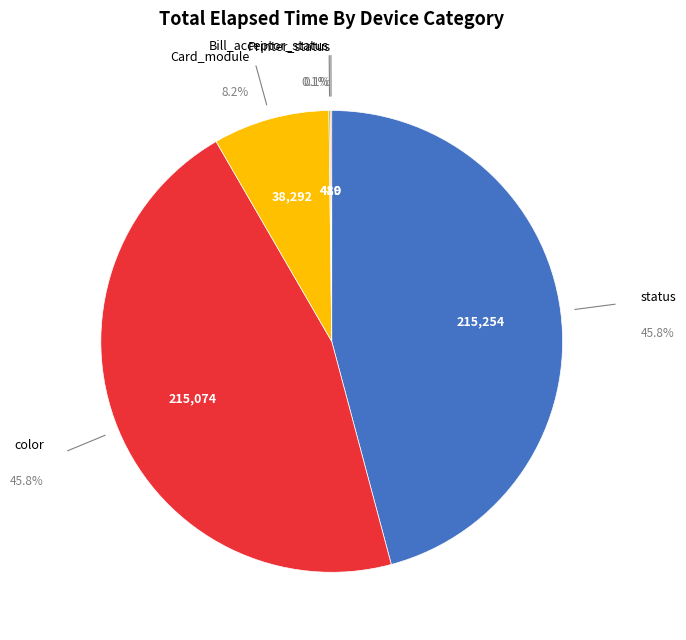

Is there any slice that represents more than half of the pie?

No